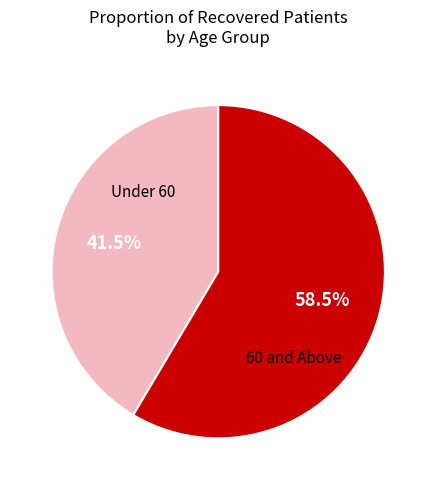

Does any single category account for the majority?

Yes